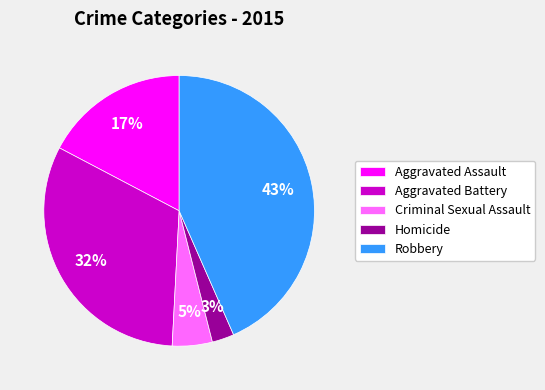

Do Robbery and Aggravated Assault together represent more than half of the pie?

Yes